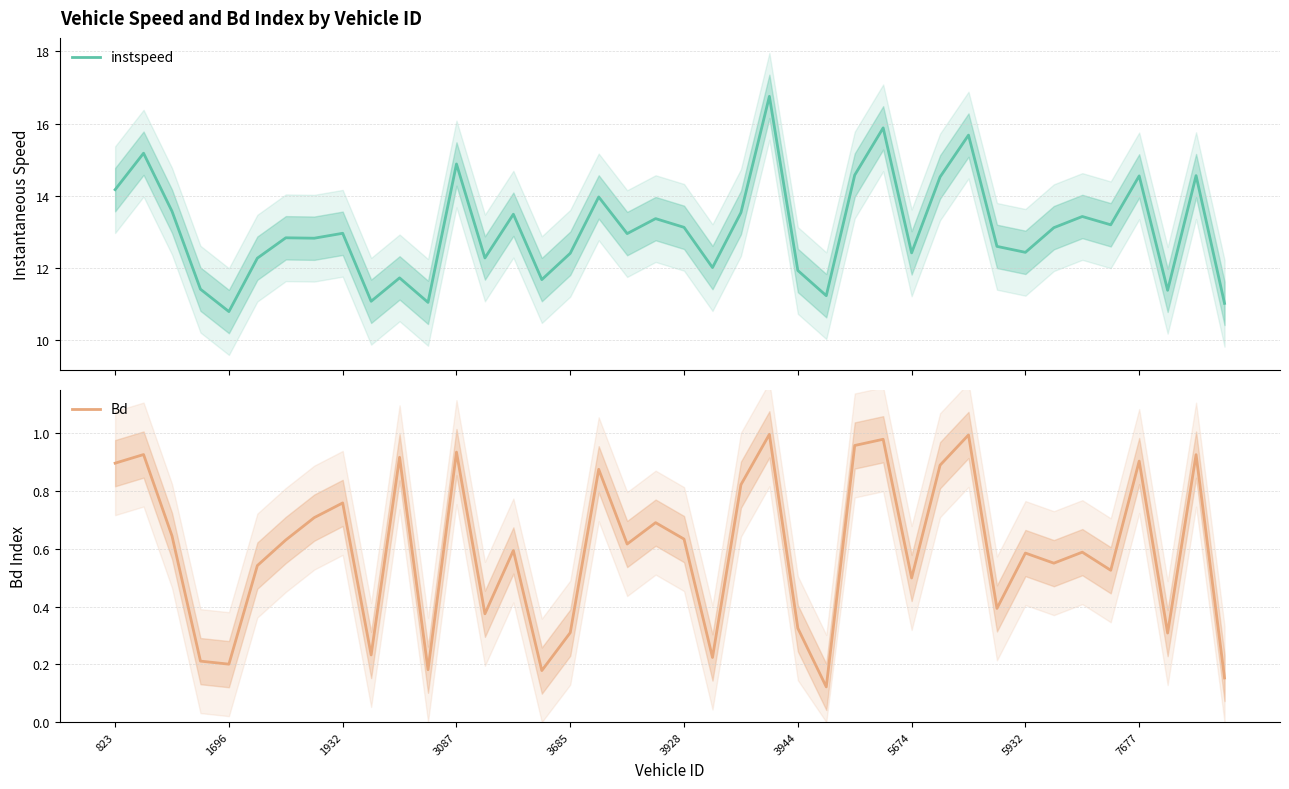

True or false: instspeed and Bd cross at least once.

False